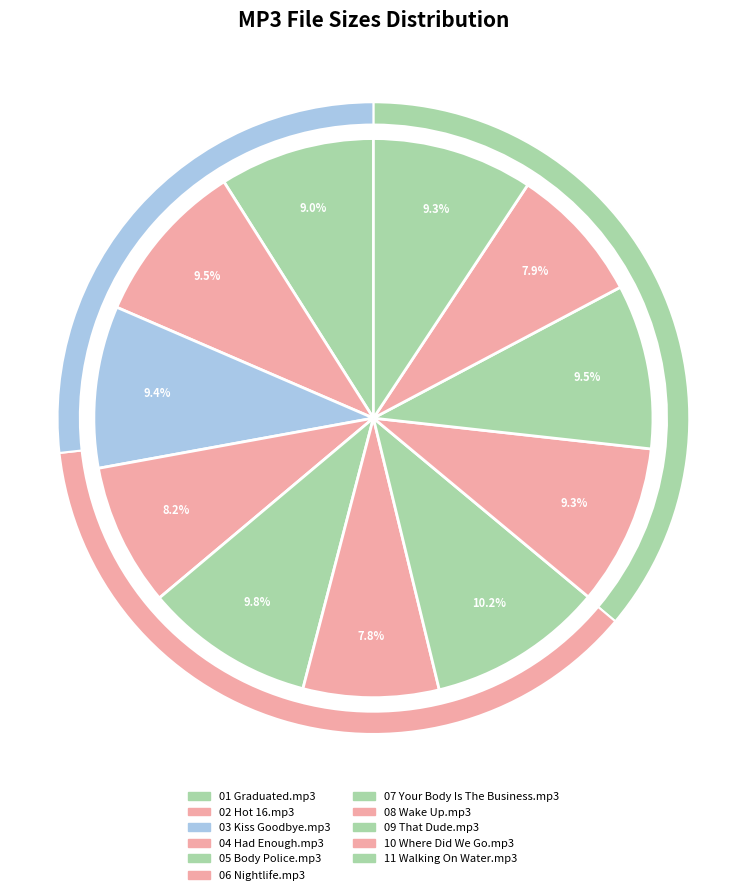

To the nearest percent, what percentage of the pie is 09 That Dude.mp3?

10%